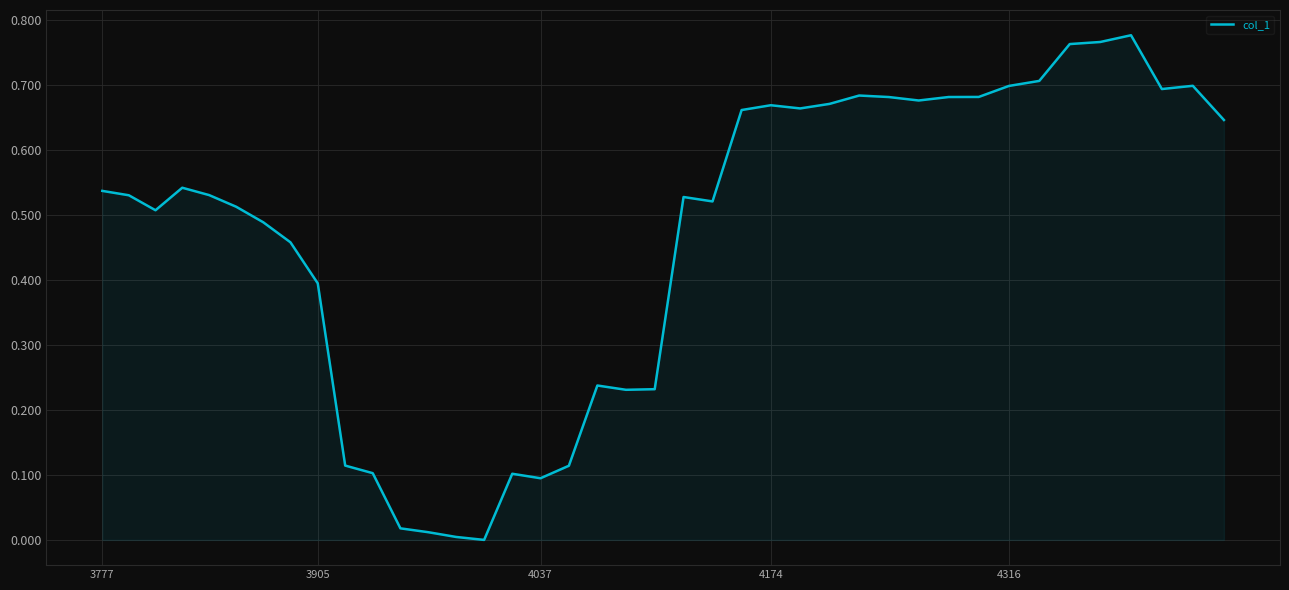

What is the sum of all values?

18.6